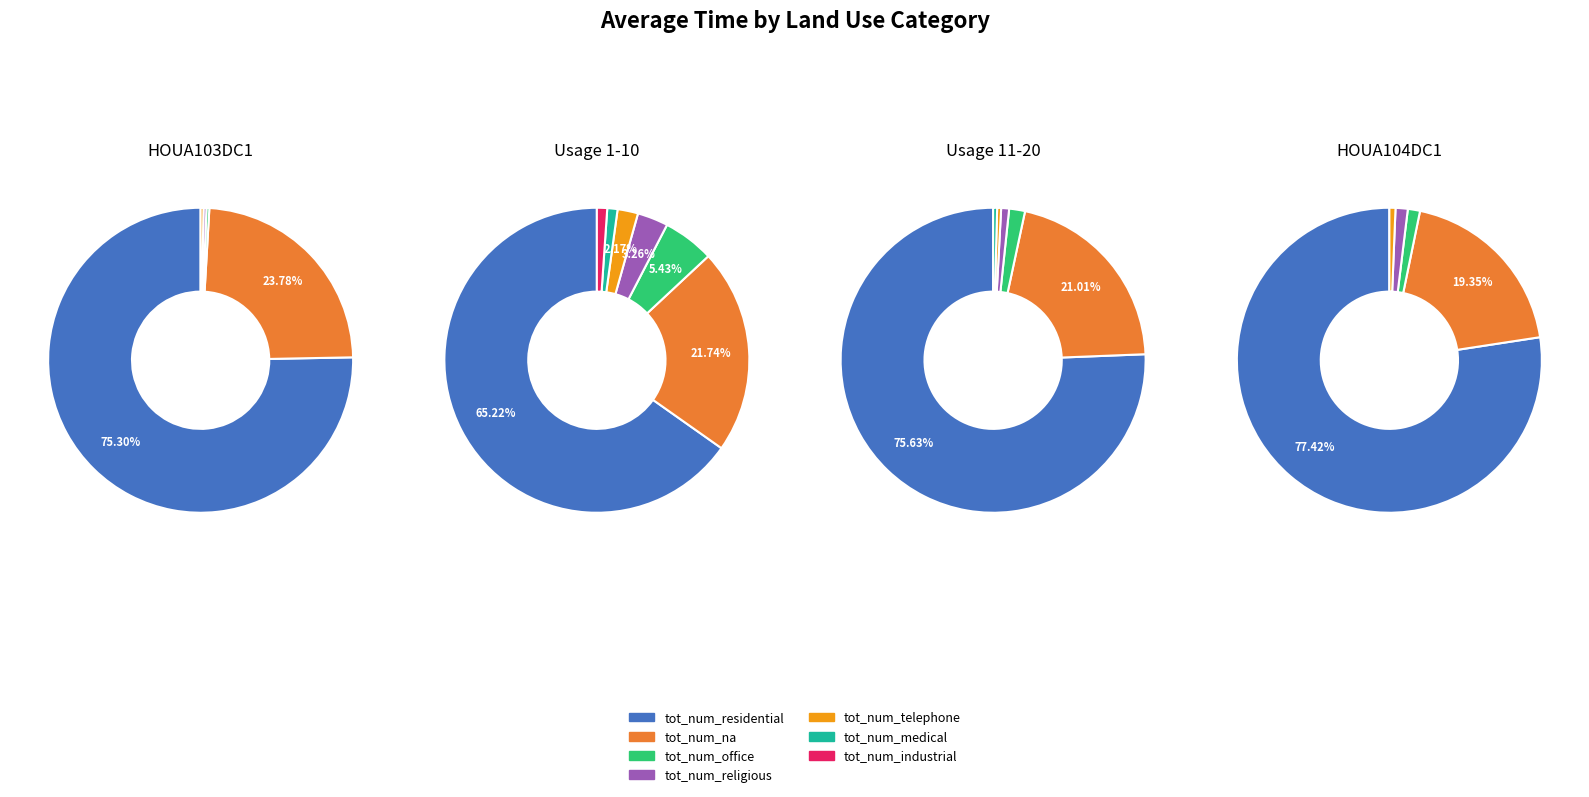

To the nearest percent, what is the difference between the largest and smallest slice percentages?

77%